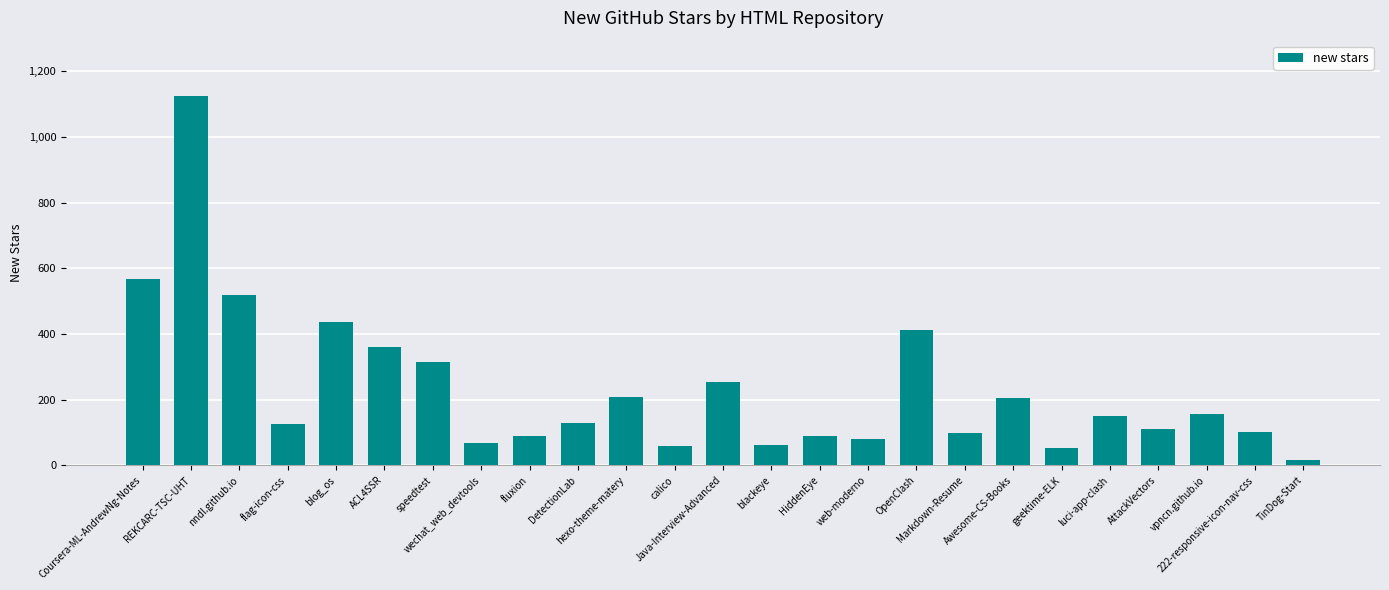

What is the value of the 1st bar from the left?

569